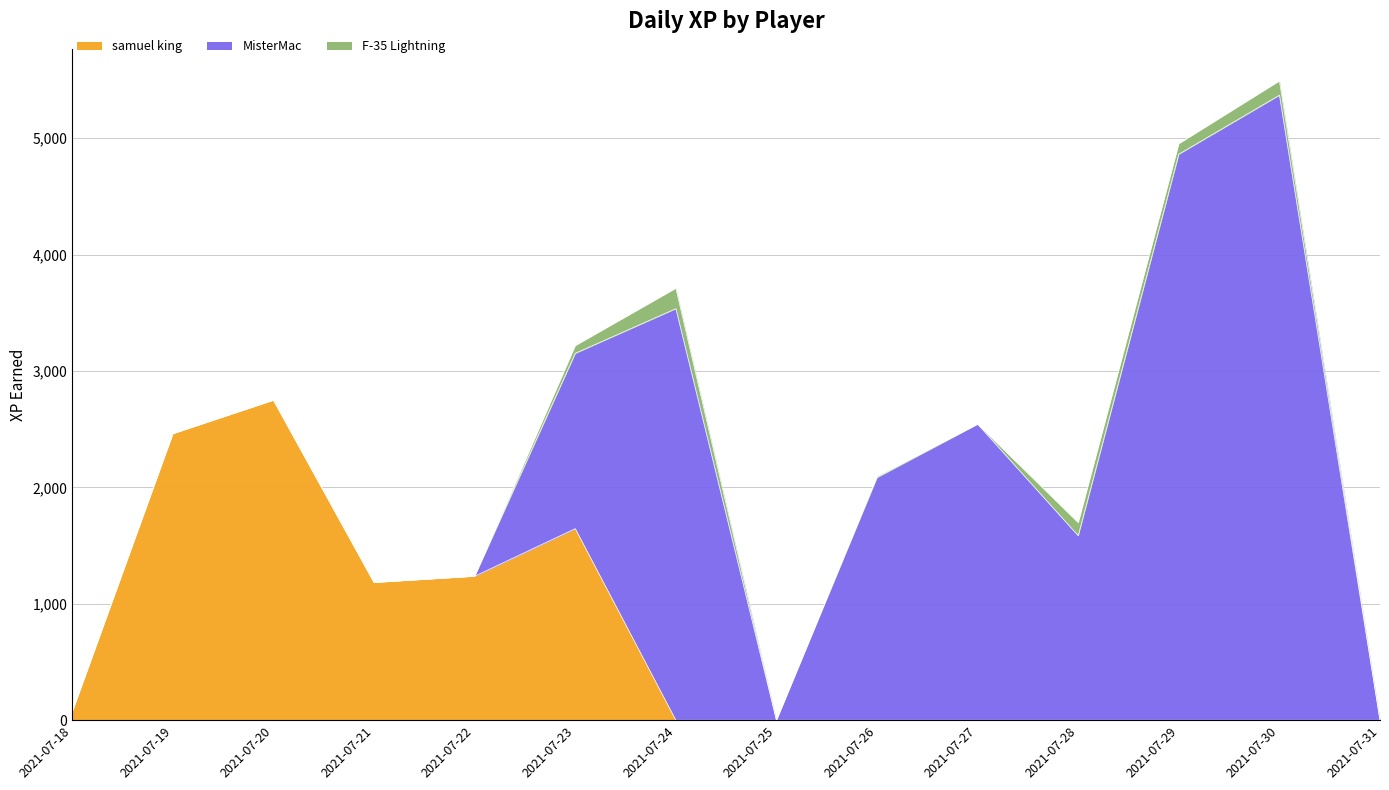

Which series has the widest spread of values?

MisterMac